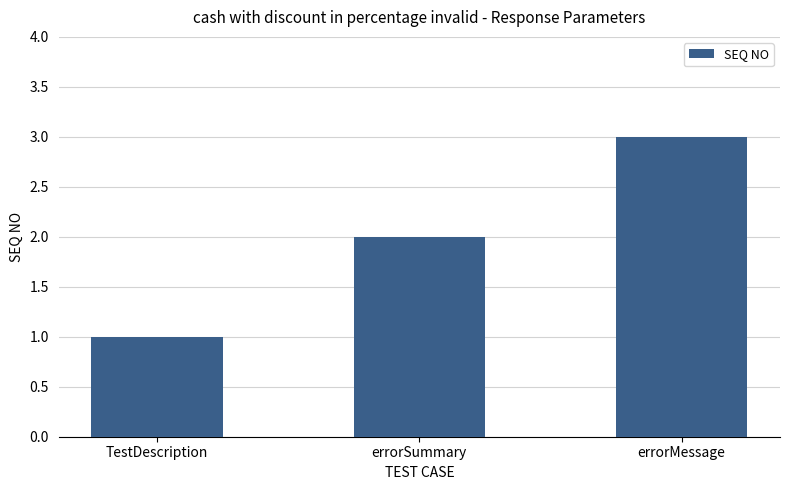

What is the change in value from TestDescription to errorMessage?

+2